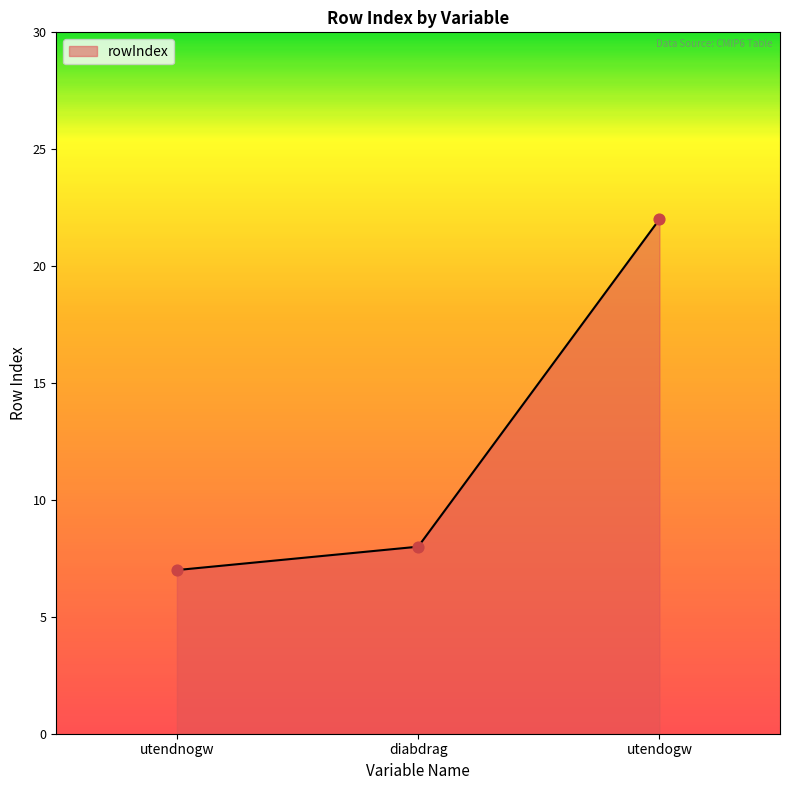

What is the change in value from utendnogw to utendogw?

+15